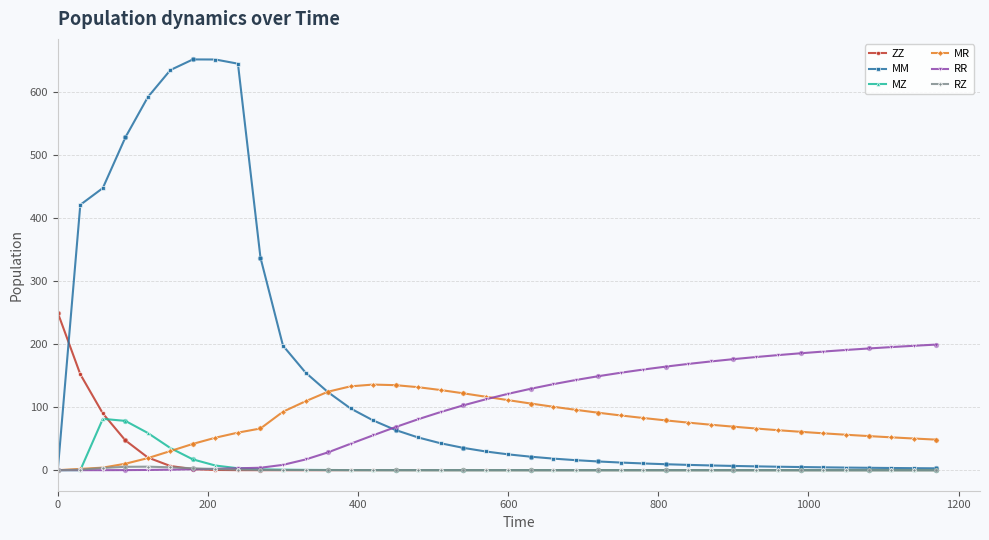

At how many categories does at least one series exceed 605?

4